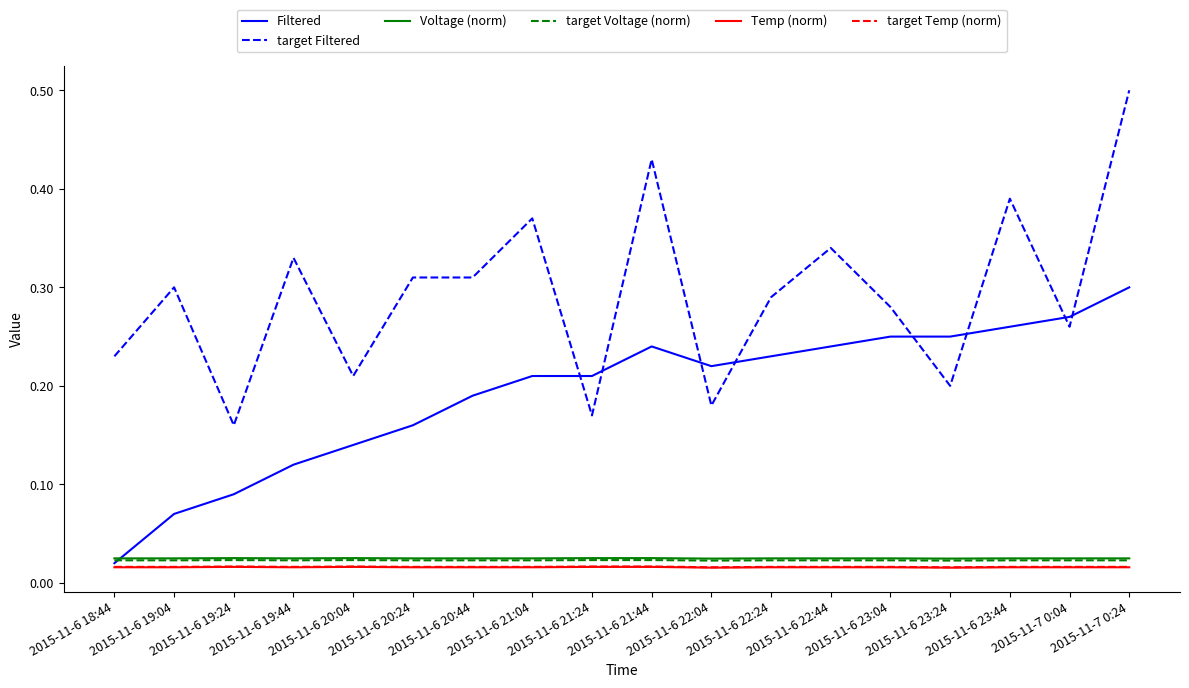

Which series changed the most between 2015-11-6 20:24 and 2015-11-6 21:04?

target Filtered